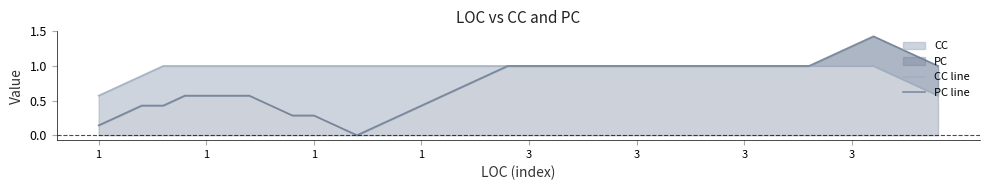

How many series are shown in this chart?

2